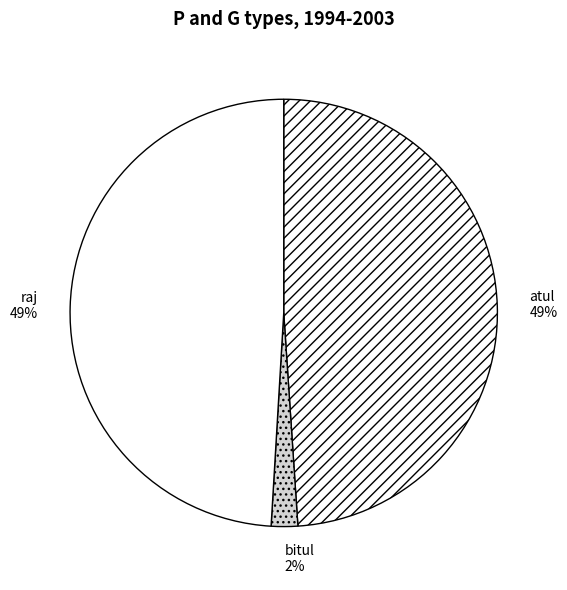

Which category has the smallest portion of the pie?

bitul